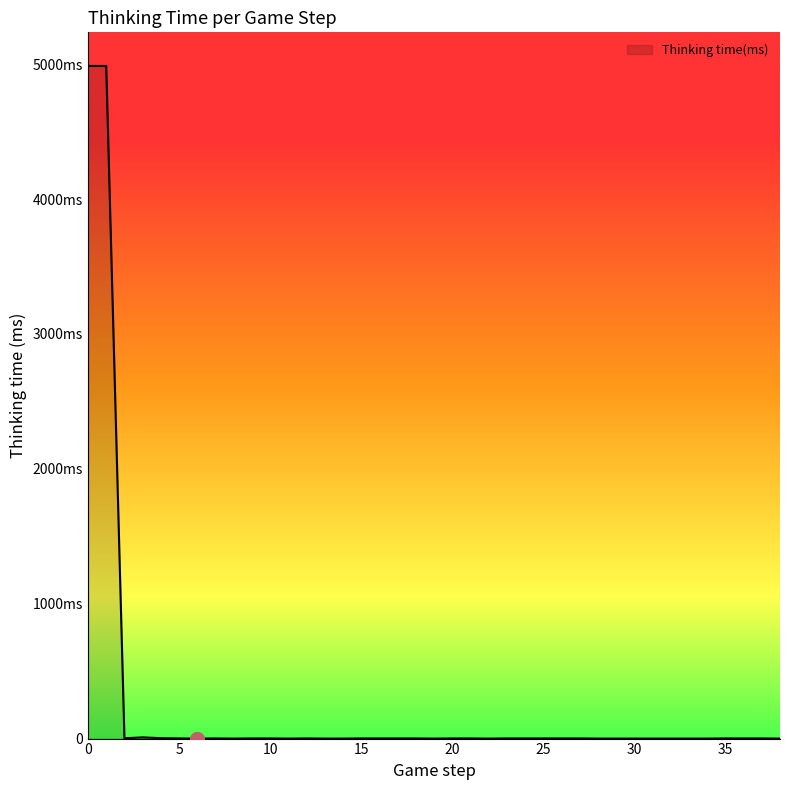

Does the chart display data point markers on the line(s)?

No